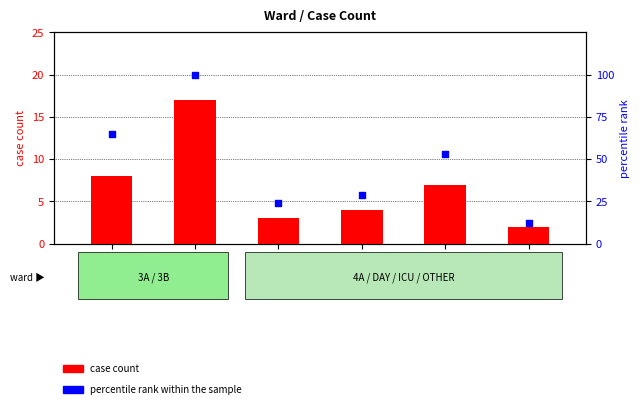

Which series has the largest total across all categories?

percentile rank within the sample